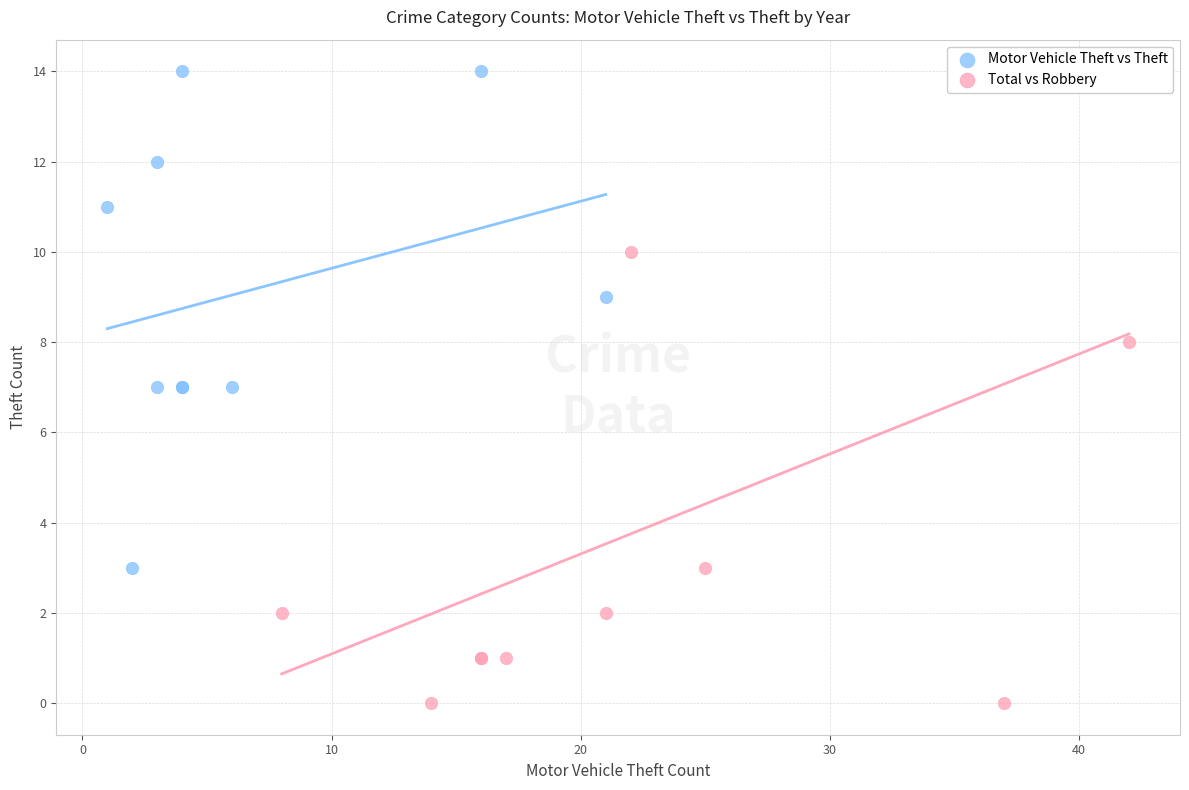

Which series has the widest spread of Y values?

Motor Vehicle Theft vs Theft